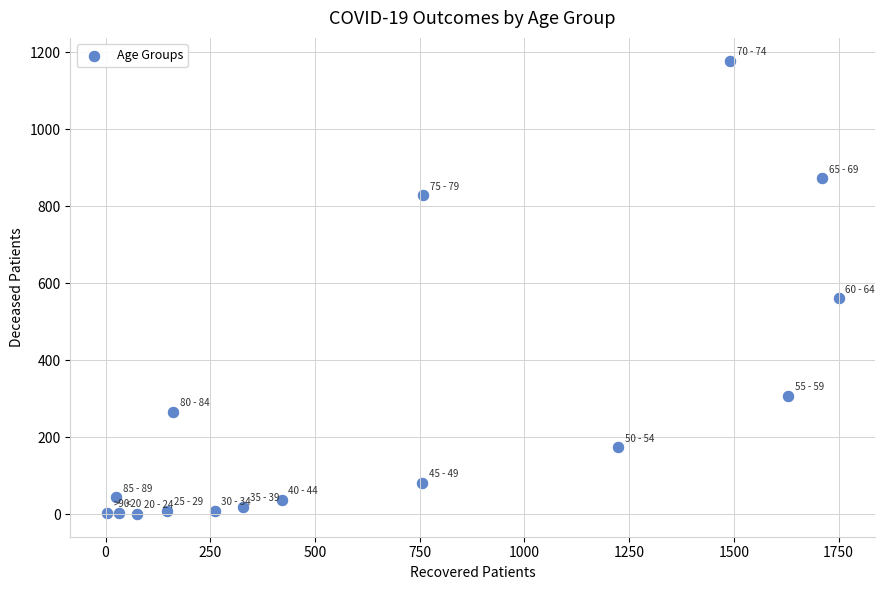

What Y value in the scatter plot is closest to 589?

561